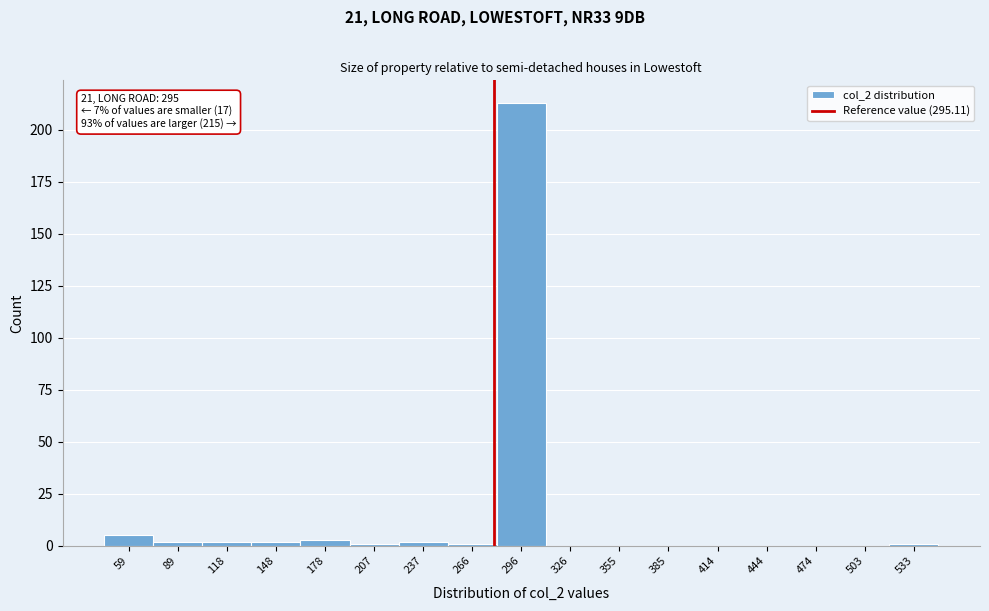

Reading right to left, what are all the values shown in this chart?

533=1	503=0	474=0	444=0	414=0	385=0	355=0	326=0	296=213	266=1	237=2	207=1	178=3	148=2	118=2	89=2	59=5